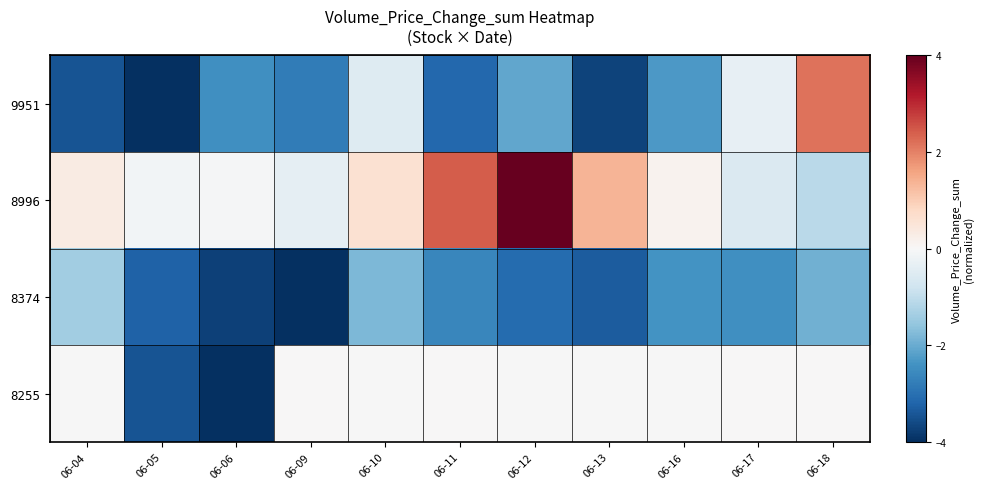

What is the total value across all series at 06-04?

-4.5